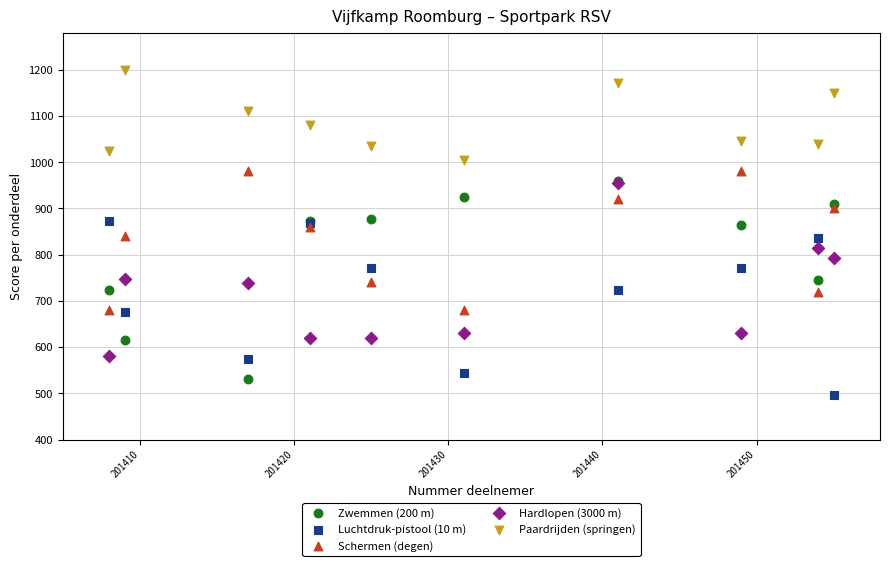

What are all the series names shown in the legend?

Zwemmen (200 m), Luchtdruk-pistool (10 m), Schermen (degen), Hardlopen (3000 m), Paardrijden (springen)